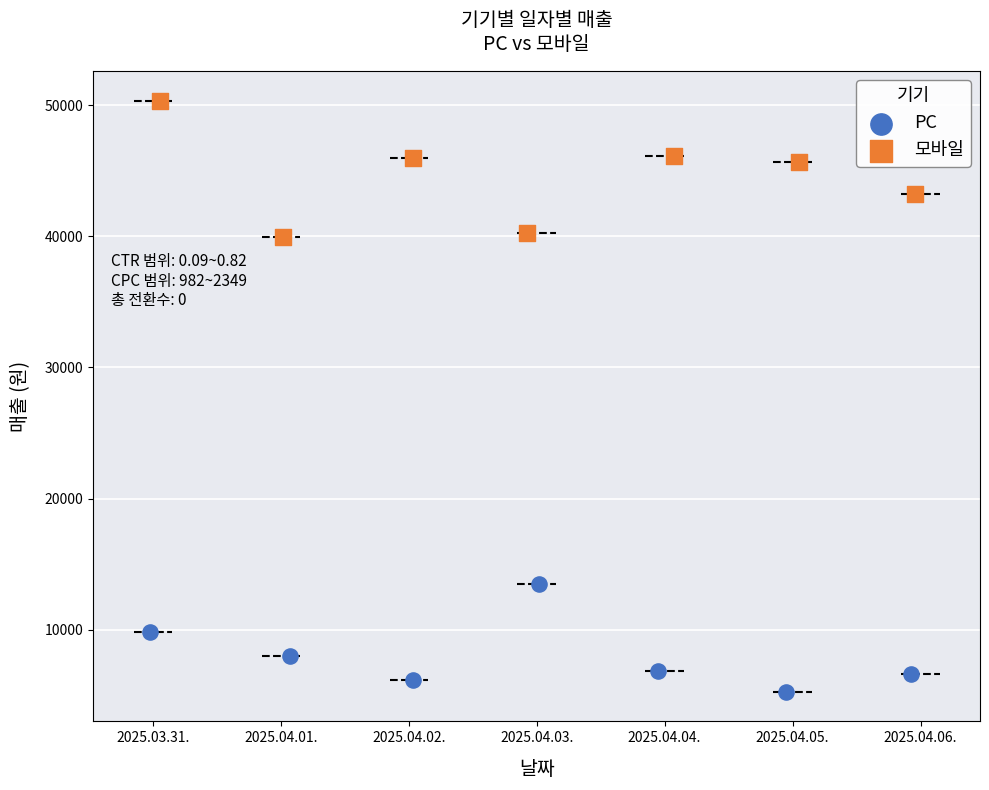

Which series contains the lowest Y value?

PC